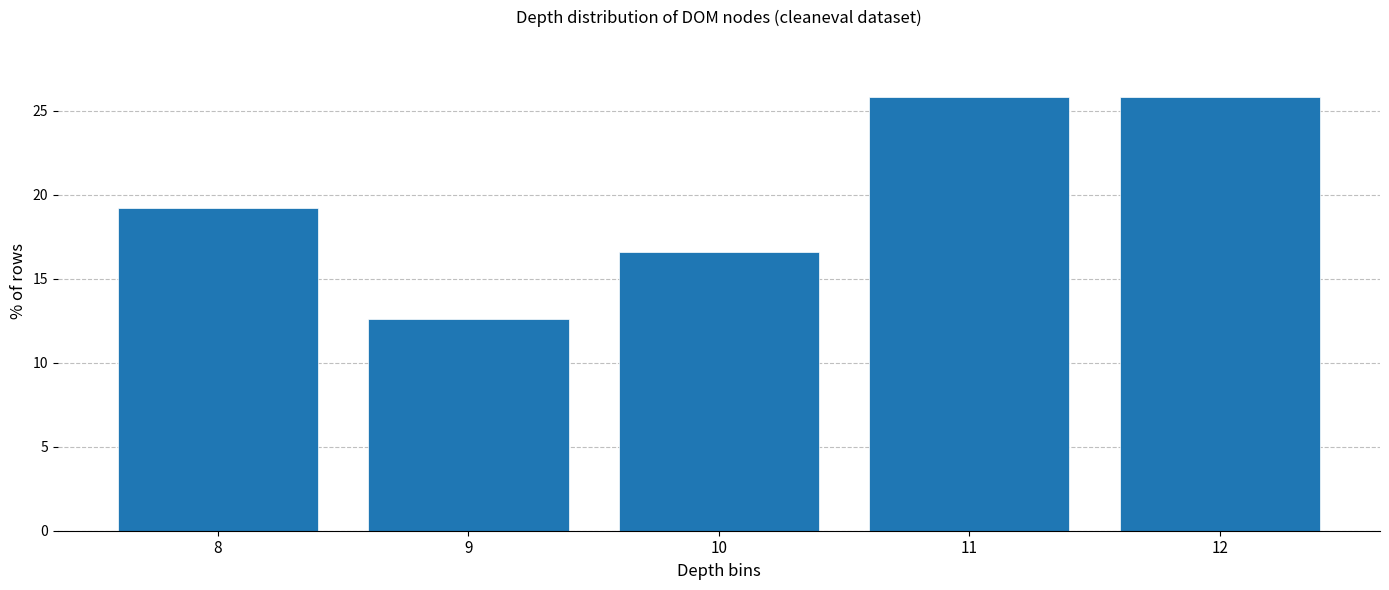

Reading left to right, list all the values displayed in this chart.

19.2	12.6	16.6	25.8	25.8